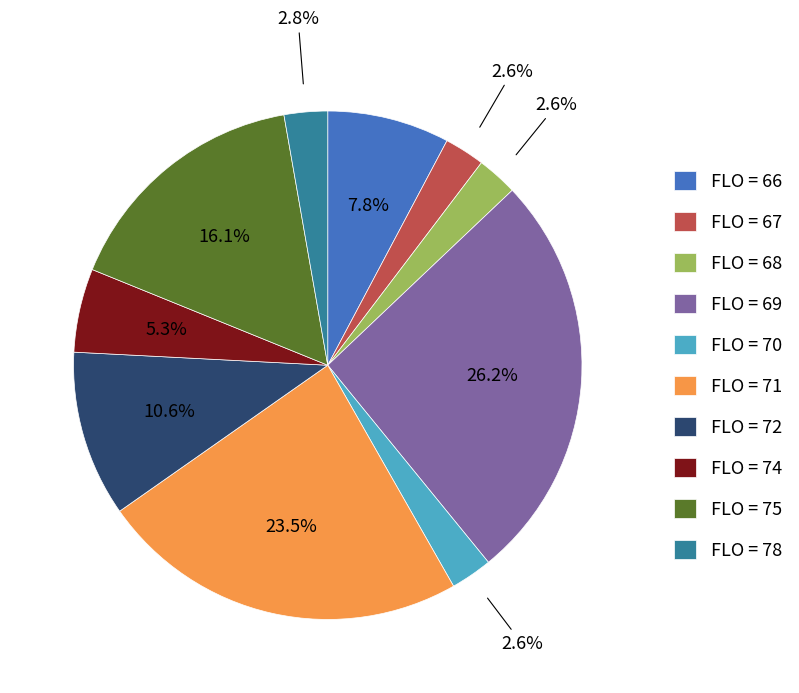

How many segments does this pie chart have?

10